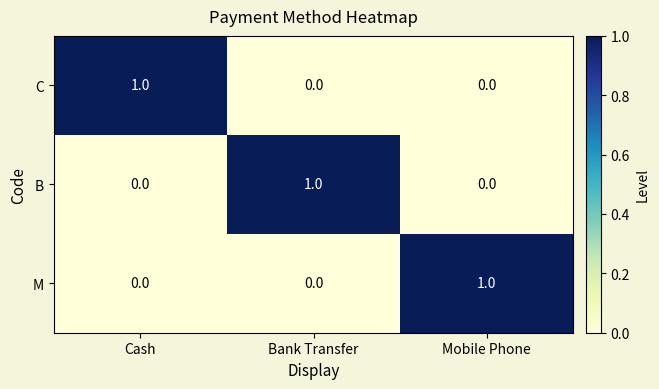

Reading left to right, extract all data points from this chart.

C: Cash=1	Bank Transfer=0	Mobile Phone=0
B: Cash=0	Bank Transfer=1	Mobile Phone=0
M: Cash=0	Bank Transfer=0	Mobile Phone=1